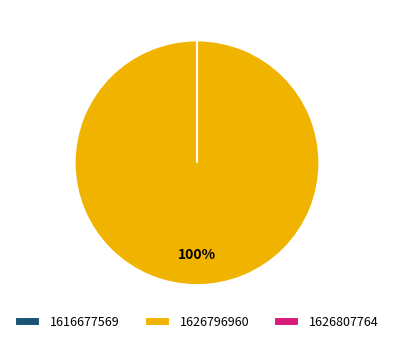

Rank the categories by value from lowest to highest.

1616677569, 1626807764, 1626796960